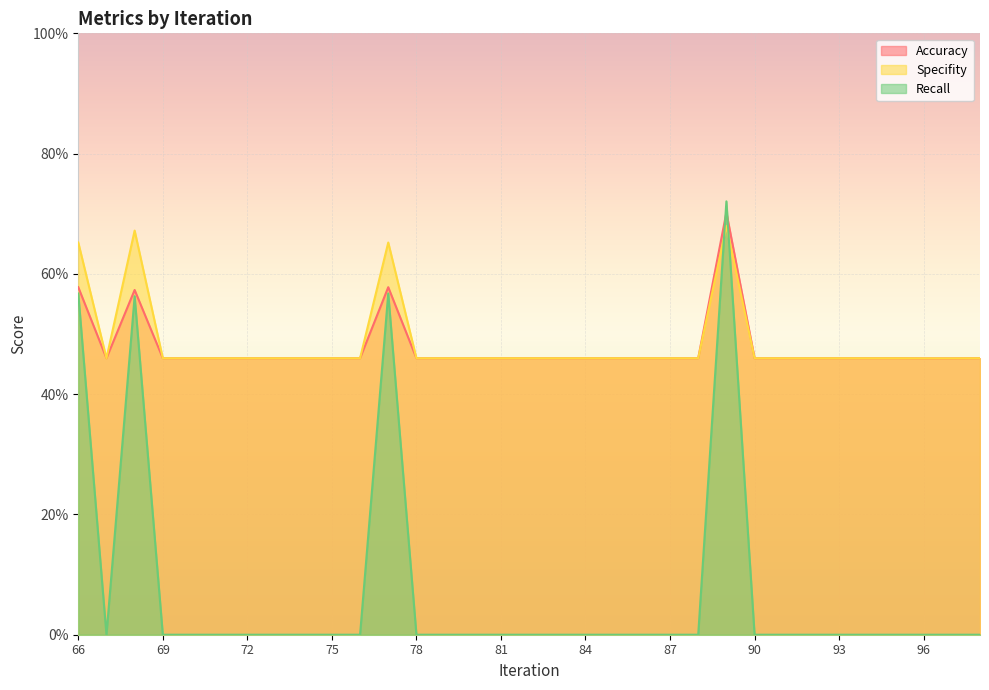

What is the average value of the Specifity series?

0.5